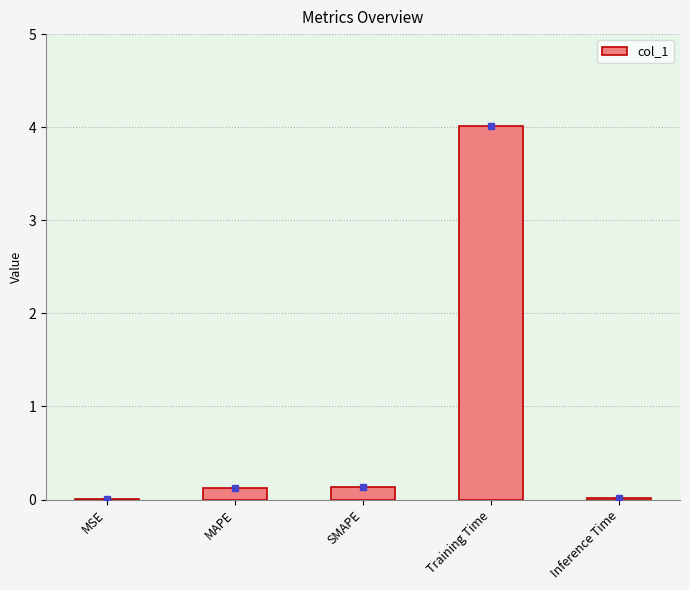

The chart shows a value of 0.1 at SMAPE. True or false?

True